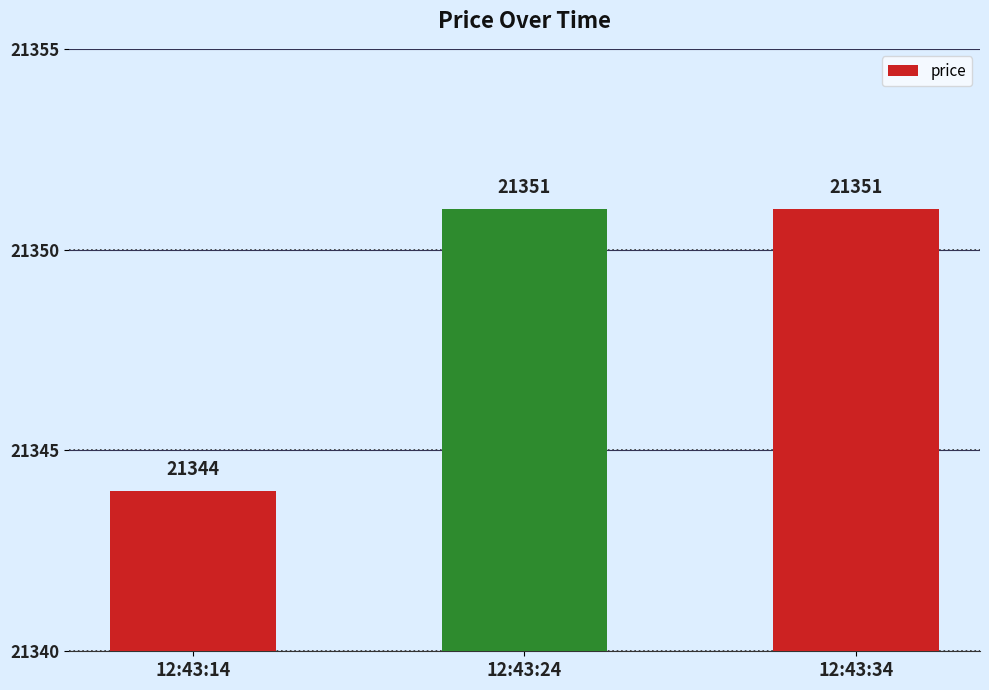

How many categories are shown in the chart?

3